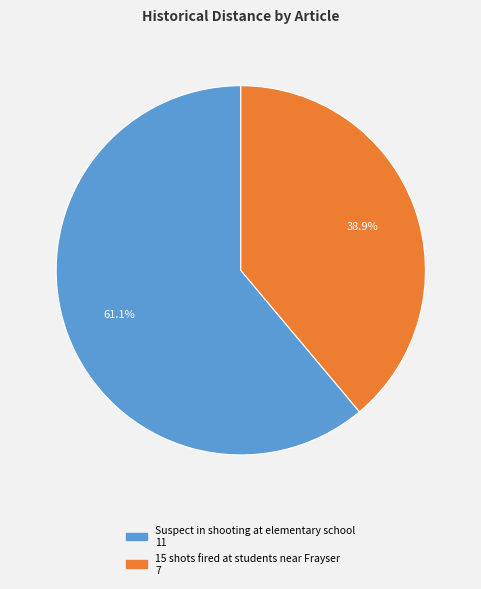

Approximately how many times larger is the value at 15 shots fired at students near Frayser compared to Suspect in shooting at elementary school?

0.6